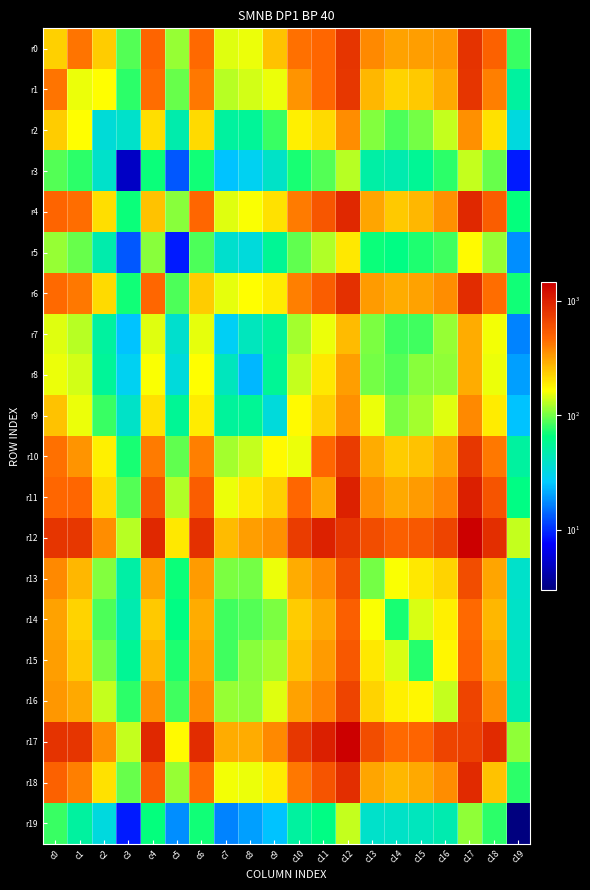

What is the maximum value shown in the chart?

1452